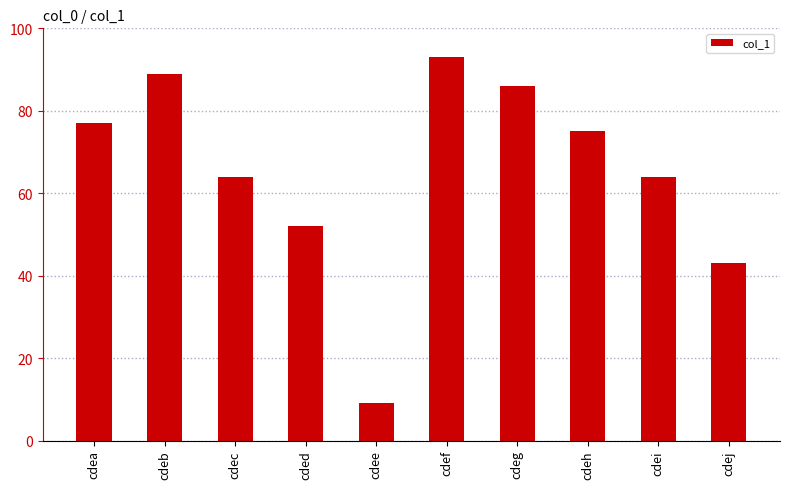

Reading right to left, extract all data points from this chart.

43	64	75	86	93	9	52	64	89	77